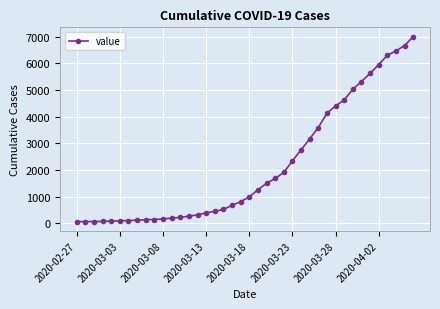

What is the sum of all values?

85784